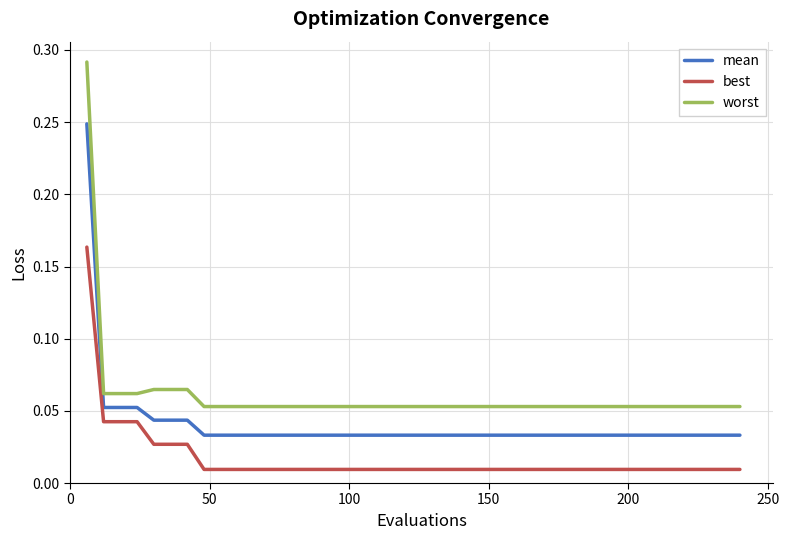

Count the number of categories in the chart.

40